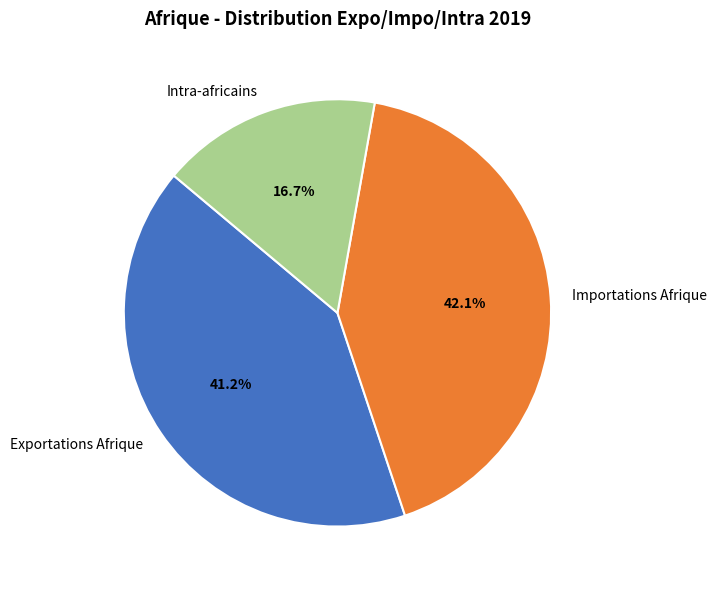

Which has a higher value, Importations Afrique or Intra-africains?

Importations Afrique